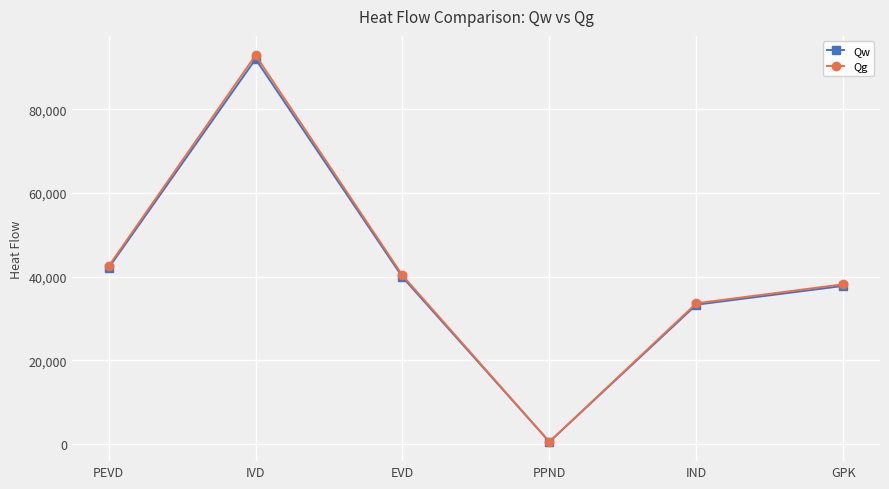

Reading left to right, what are all the values shown in this chart?

Qw: 42052.5	91955.1	39862.2	516.0	33273.5	37772.5
Qg: 42477.3	92884.0	40264.8	521.2	33609.6	38154.1